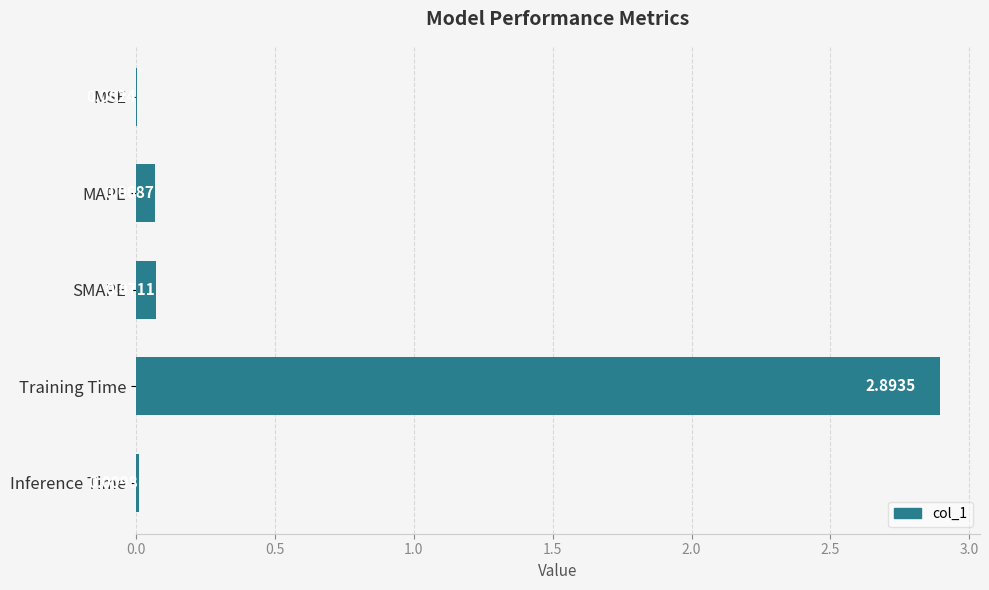

Between Inference Time and MSE, which is larger?

Inference Time